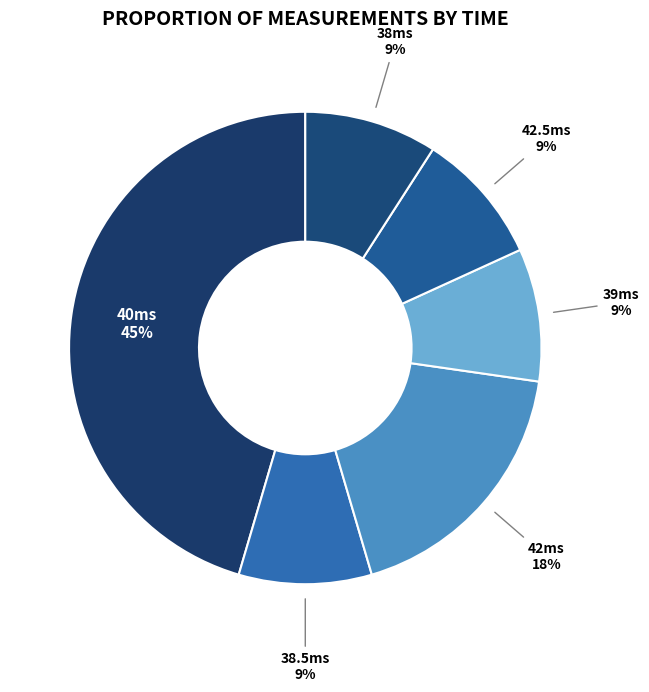

To the nearest percent, what portion does 38.5ms represent?

9%